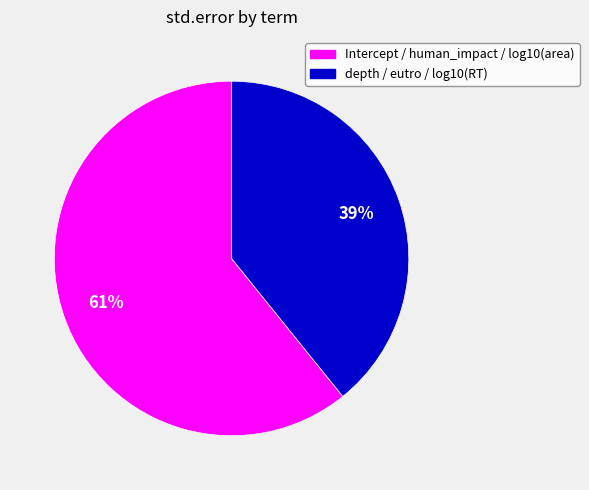

To the nearest percent, what is the difference between the largest and smallest slice percentages?

22%